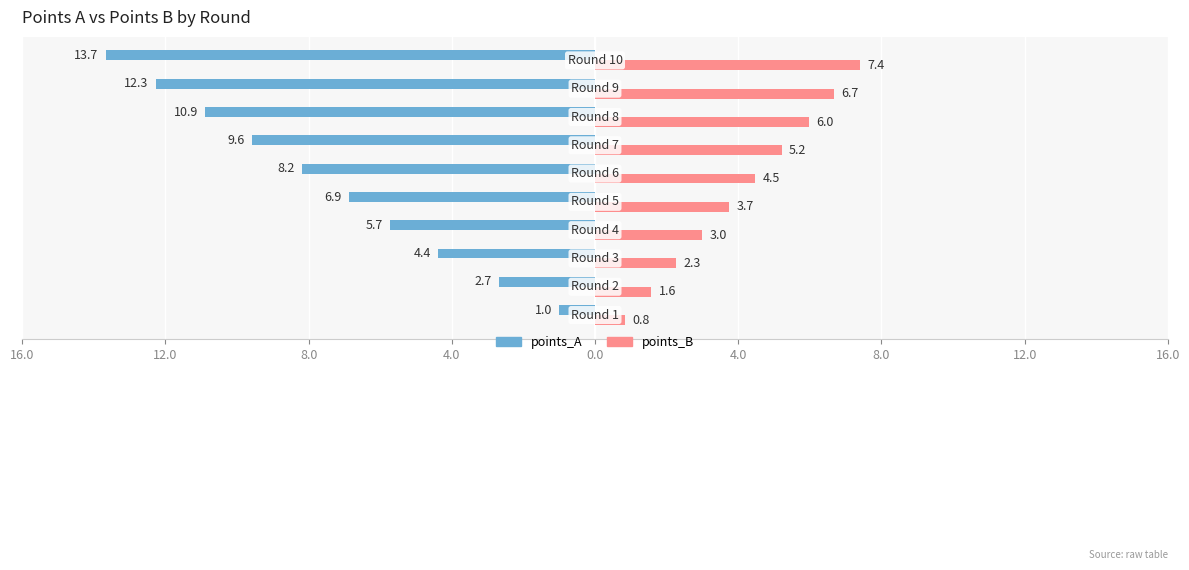

Reading left to right, list all the values displayed in this chart.

points_A: -1.0	-2.7	-4.4	-5.7	-6.9	-8.2	-9.6	-10.9	-12.3	-13.7
points_B: 0.8	1.6	2.3	3.0	3.7	4.5	5.2	6.0	6.7	7.4